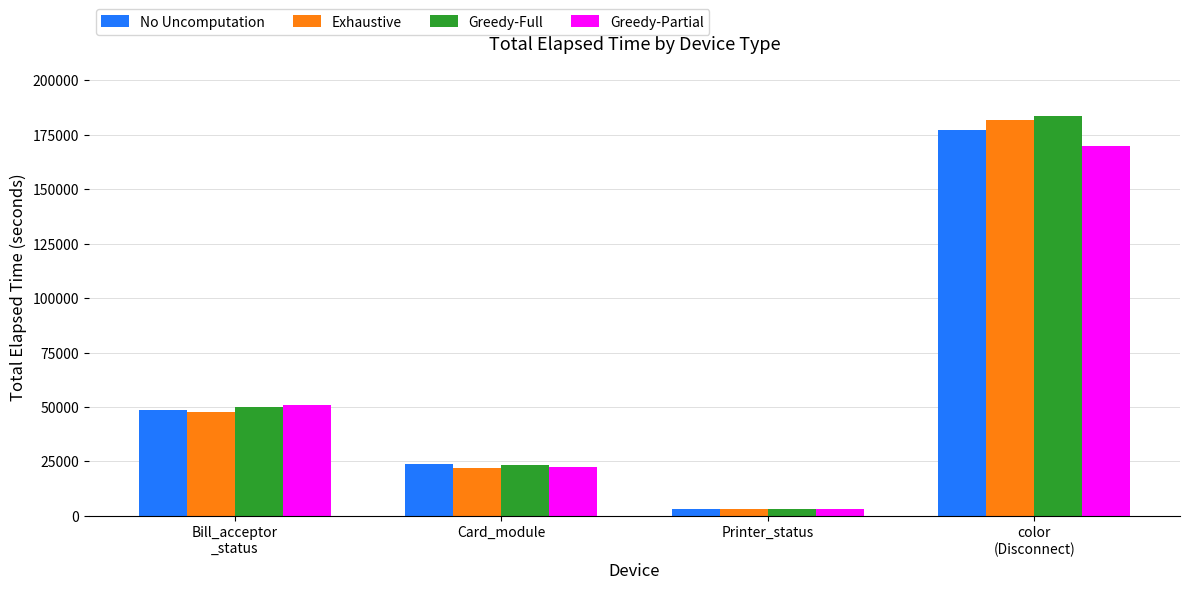

Reading left to right, extract all data points from this chart.

No Uncomputation: Bill_acceptor
_status=48674.6	Card_module=23936.3	Printer_status=3297.8	color
(Disconnect)=177151.7
Exhaustive: Bill_acceptor
_status=47597.4	Card_module=22116.1	Printer_status=3080.6	color
(Disconnect)=181844.5
Greedy-Full: Bill_acceptor
_status=49791.4	Card_module=23380.6	Printer_status=3068.5	color
(Disconnect)=183664.2
Greedy-Partial: Bill_acceptor
_status=50931.7	Card_module=22245.1	Printer_status=3120.5	color
(Disconnect)=169867.3